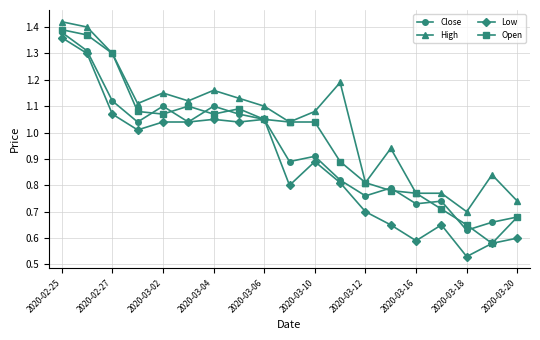

List the series in order of their overall mean, highest first.

High, Open, Close, Low